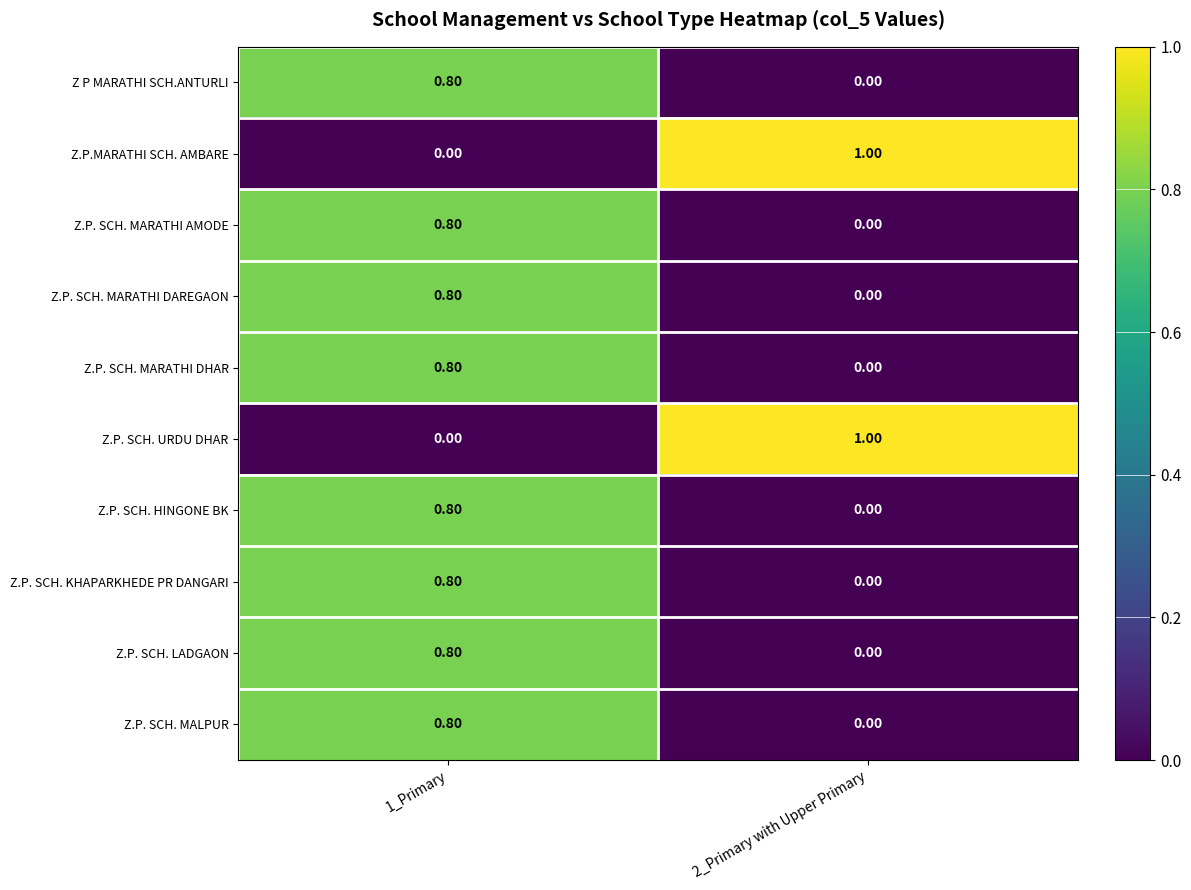

Rank the categories by Z.P. SCH. URDU DHAR value from highest to lowest.

2_Primary with Upper Primary, 1_Primary